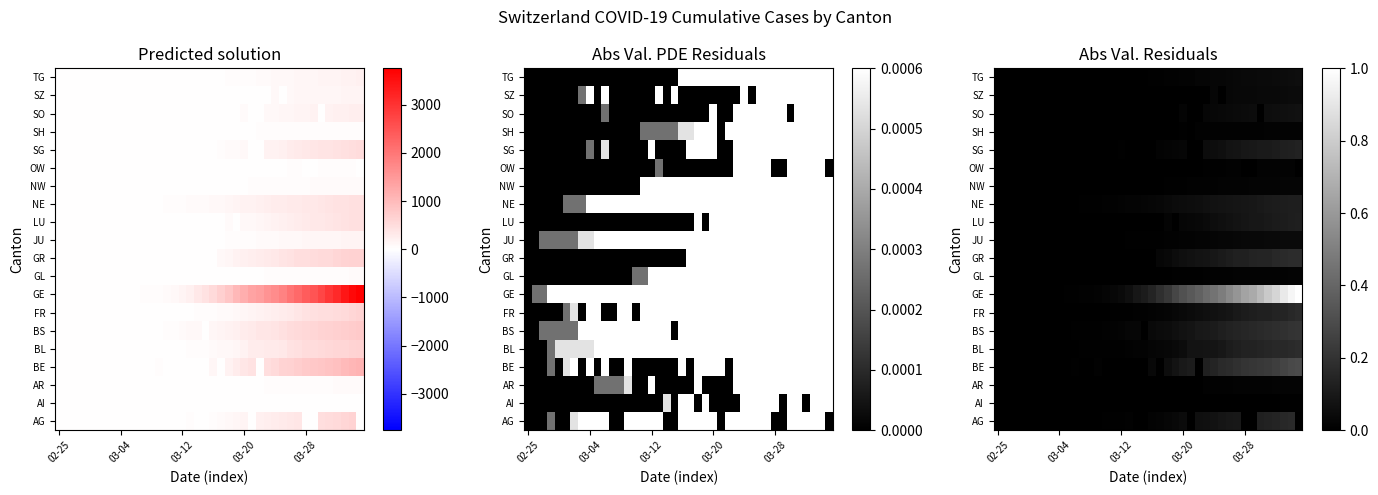

Which has a higher value, 26 or 5?

26